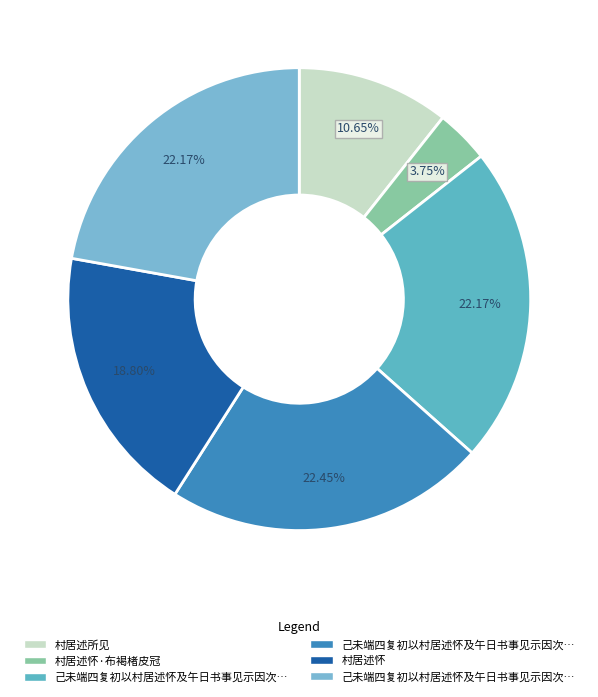

How many segments does this pie chart have?

6